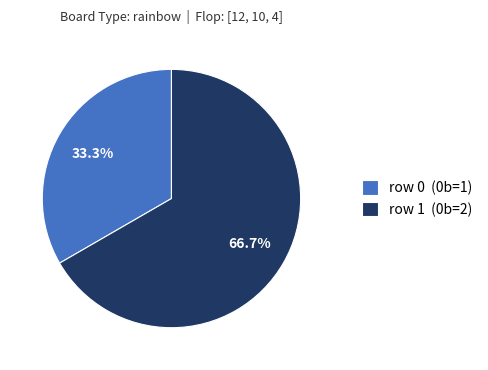

What is the smallest slice in the pie chart?

row 0 (0b=1)